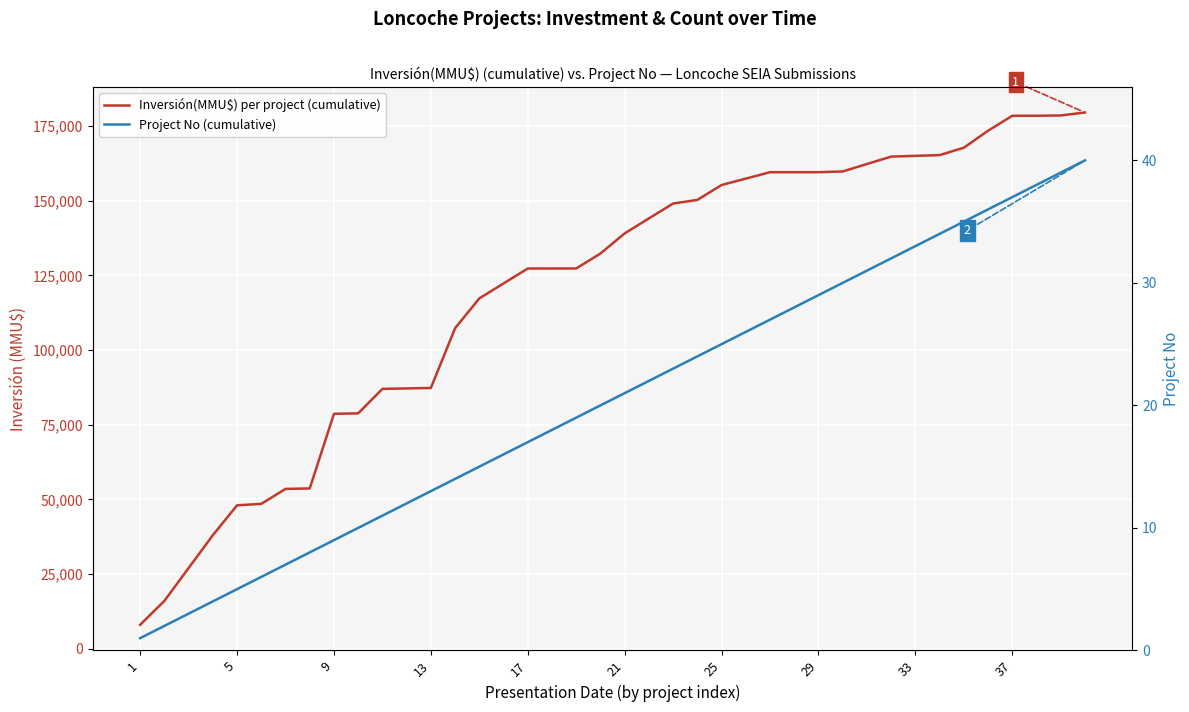

Reading right to left, transcribe all the data shown in this chart.

Inversión(MMU$) per project (cumulative): 179550	178550	178450	178450	173450	167750	165275	165025	164775	162300	159800	159550	159550	159550	157410	155270	150270	149070	144070	139070	132320	127320	127310	127300	122300	117300	107300	87300	87150	87000	78800	78650	53650	53500	48500	48000	38000	27000	16000	8000
Project No (cumulative): 40	39	38	37	36	35	34	33	32	31	30	29	28	27	26	25	24	23	22	21	20	19	18	17	16	15	14	13	12	11	10	9	8	7	6	5	4	3	2	1